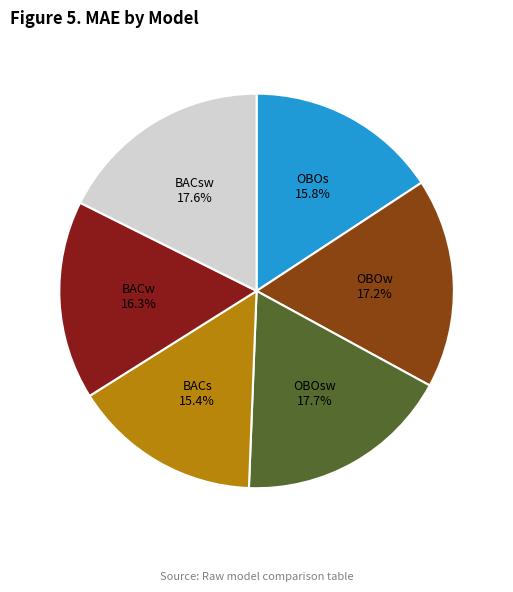

How many segments does this pie chart have?

6